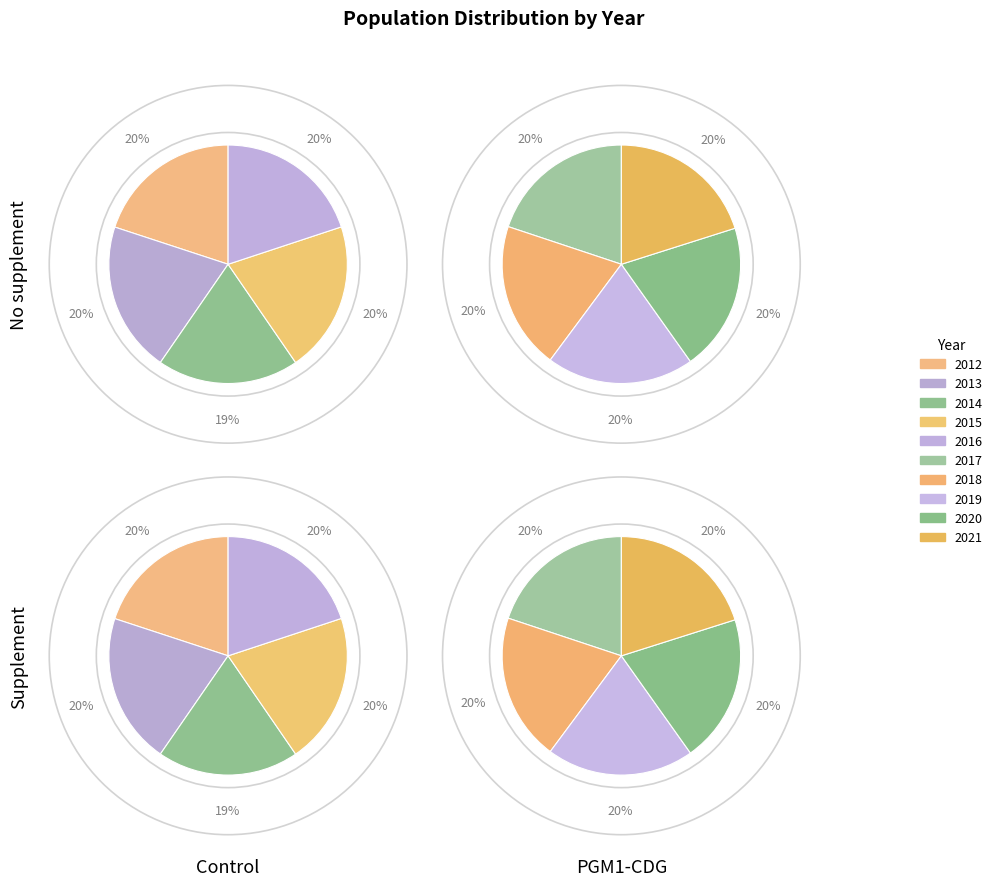

Does any single category account for the majority?

No